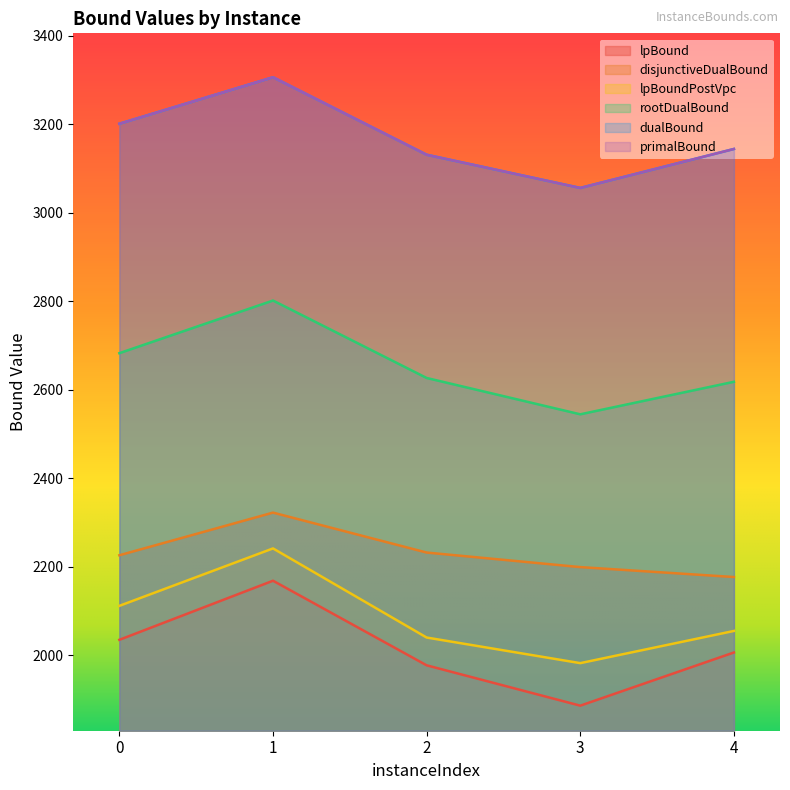

How many lines are shown in the chart?

6